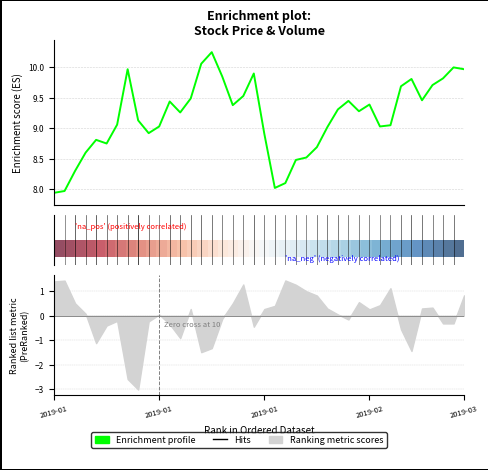

Count the number of categories in the chart.

40